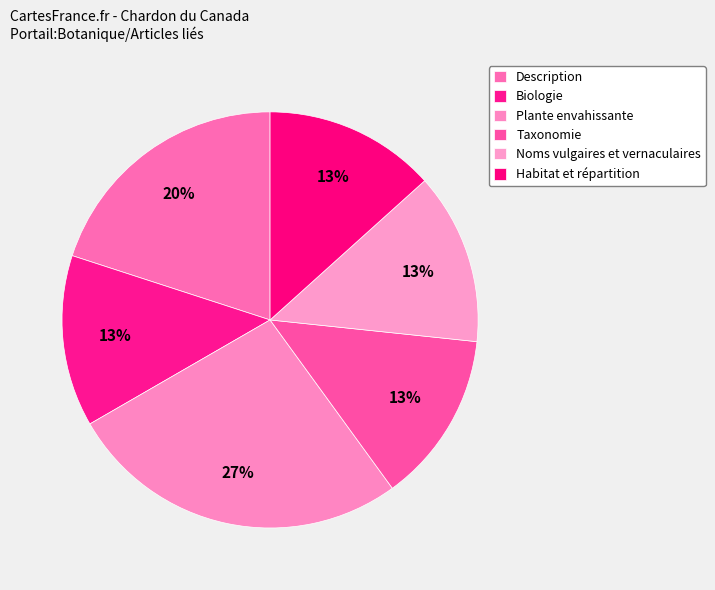

Approximately how many times larger is the value at Taxonomie compared to Plante envahissante?

0.5